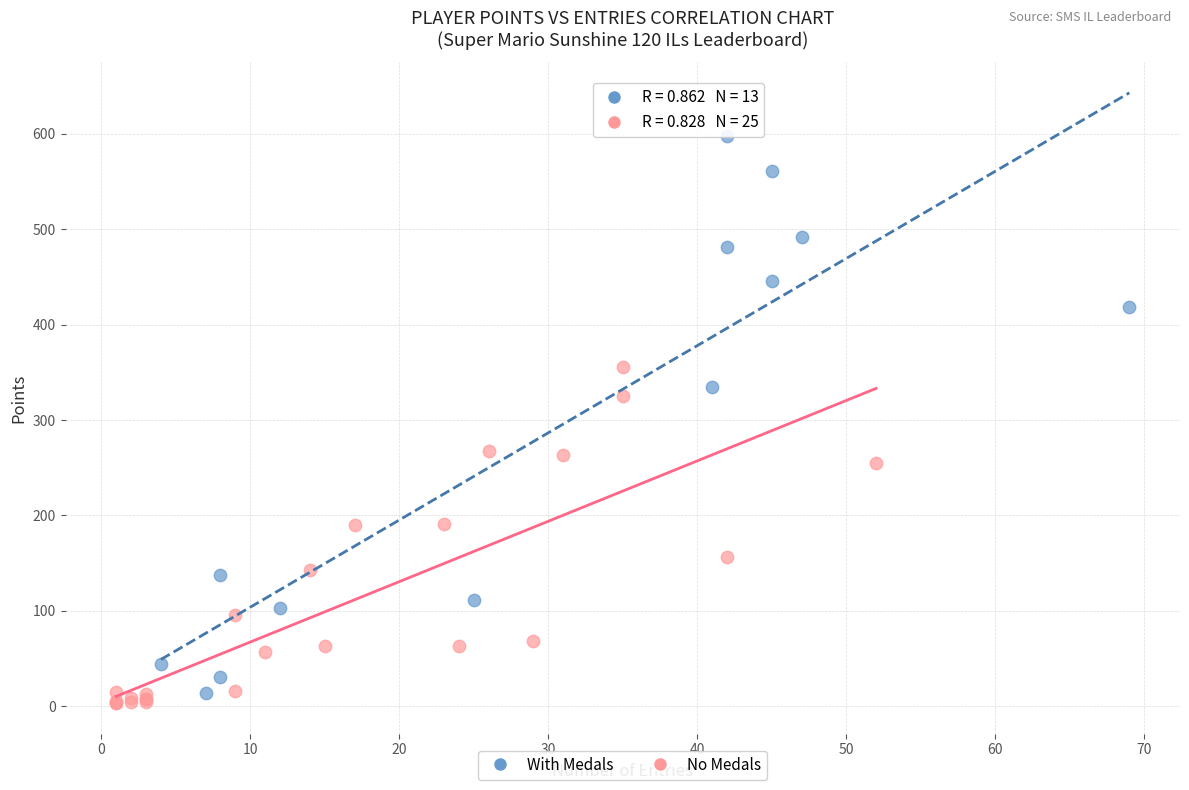

Which series has the largest Y range (max minus min)?

With Medals